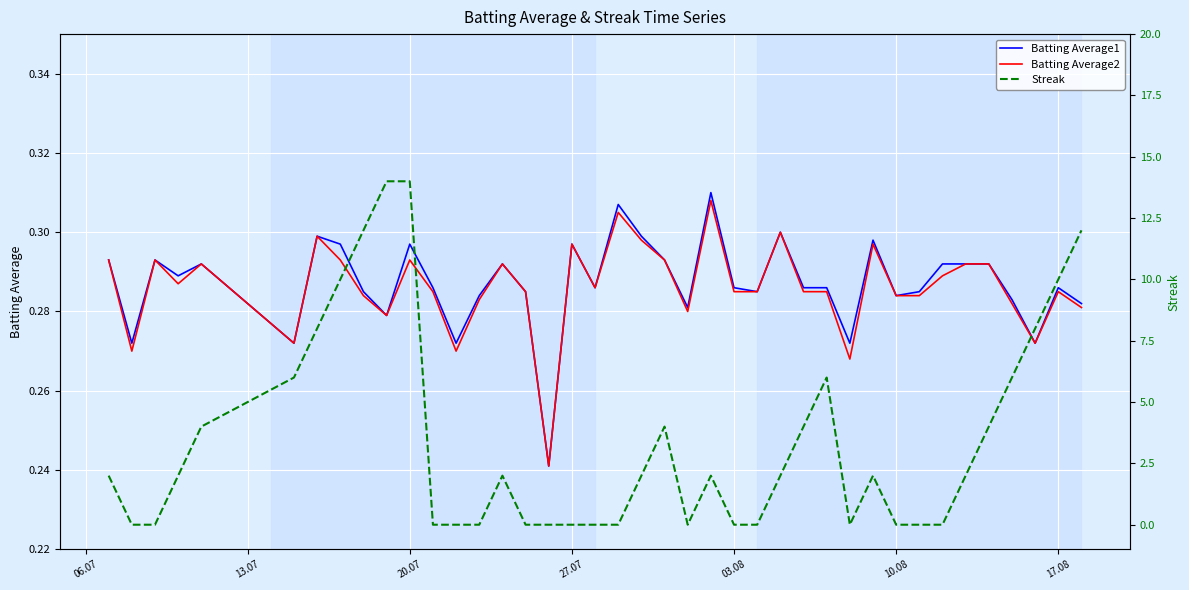

How many distinct data groups are displayed?

3